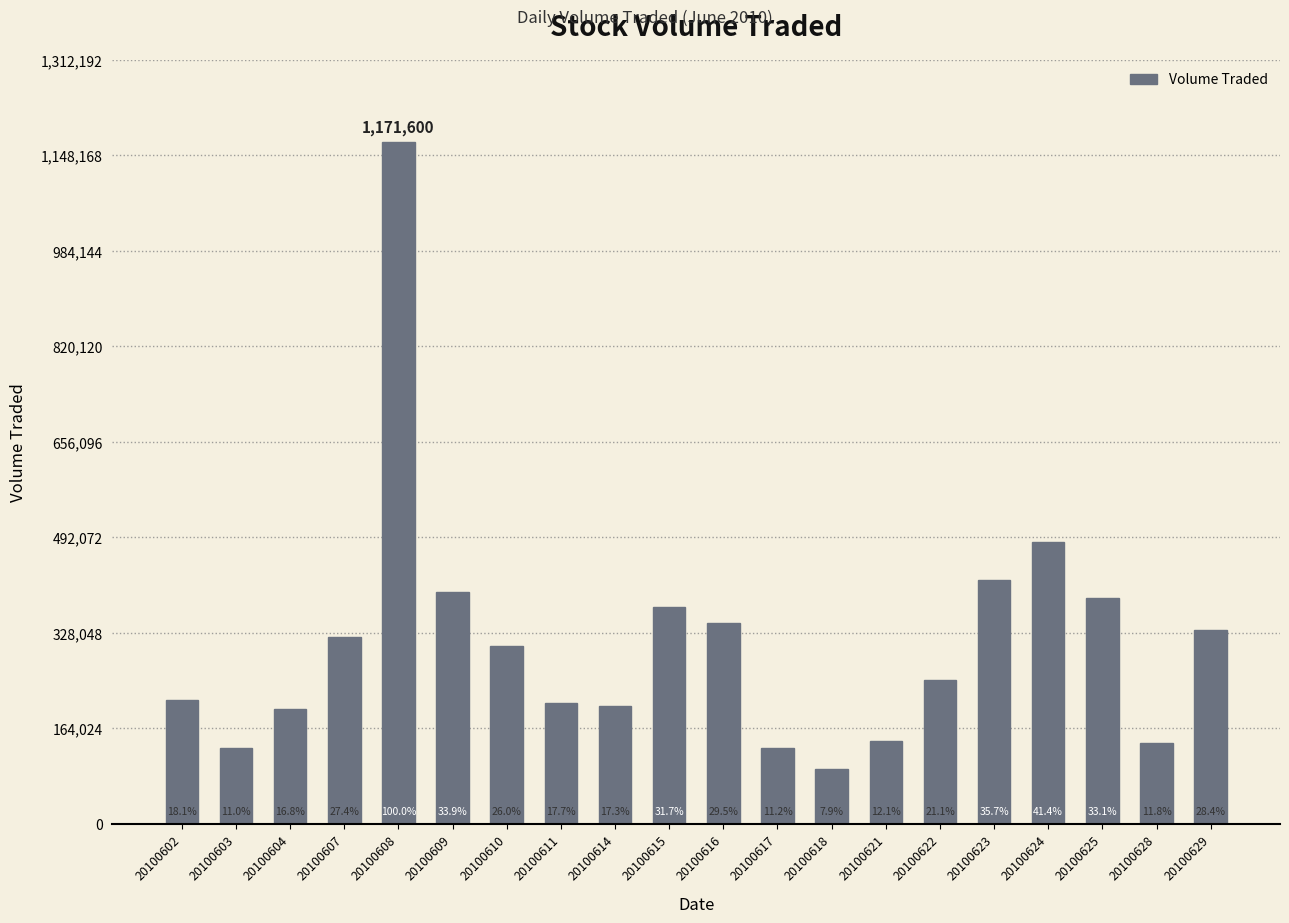

Is it true that the value at 20100604 is 197000?

True